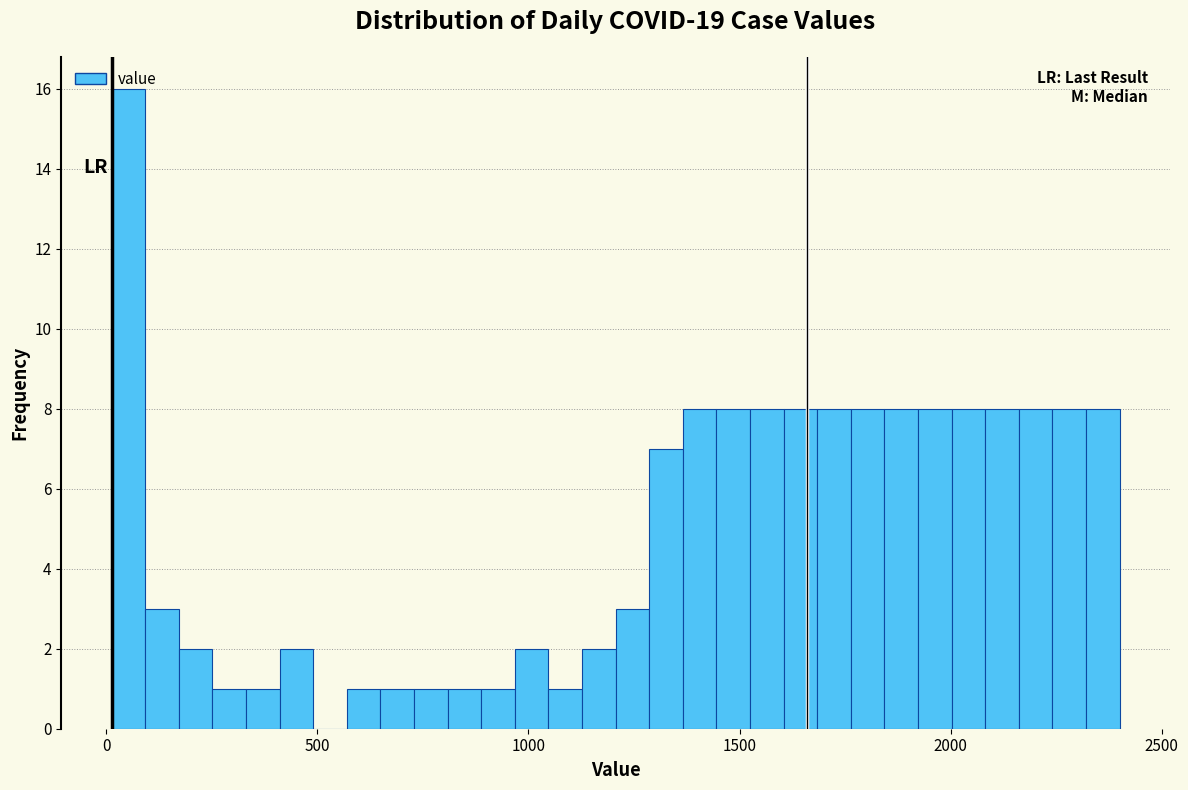

Read against the x-axis, roughly where is the centre of the tallest bar?

50